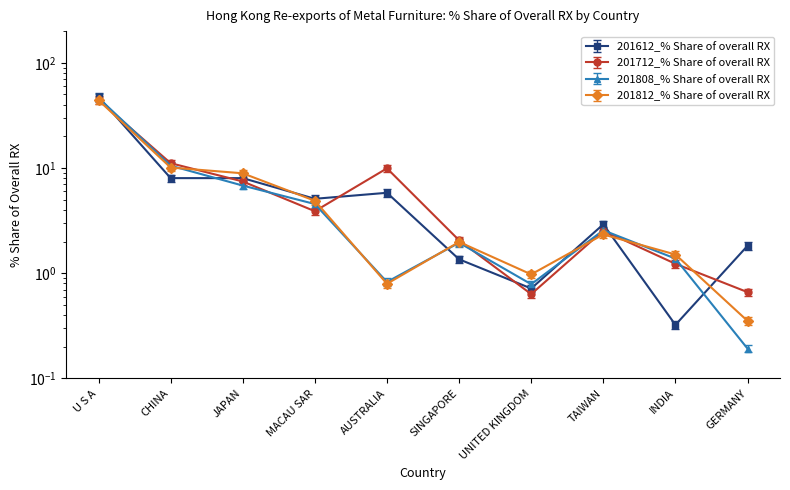

How many lines are shown in the chart?

4